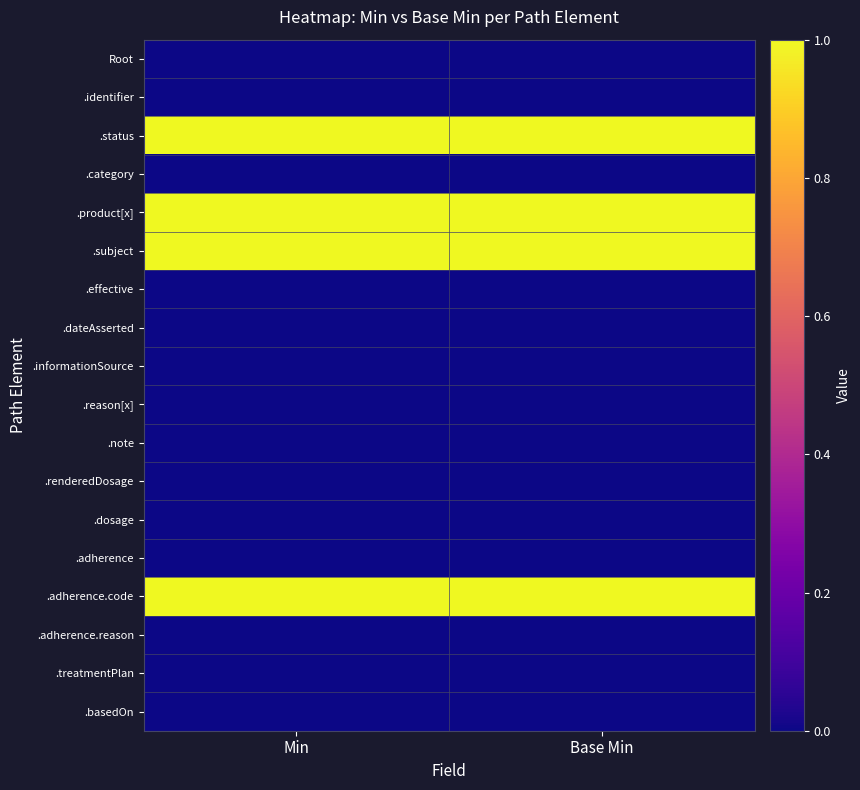

List the series in order of their peak value, lowest first.

Root, .identifier, .category, .effective, .dateAsserted, .informationSource, .reason[x], .note, .renderedDosage, .dosage, .adherence, .adherence.reason, .treatmentPlan, .basedOn, .status, .product[x], .subject, .adherence.code